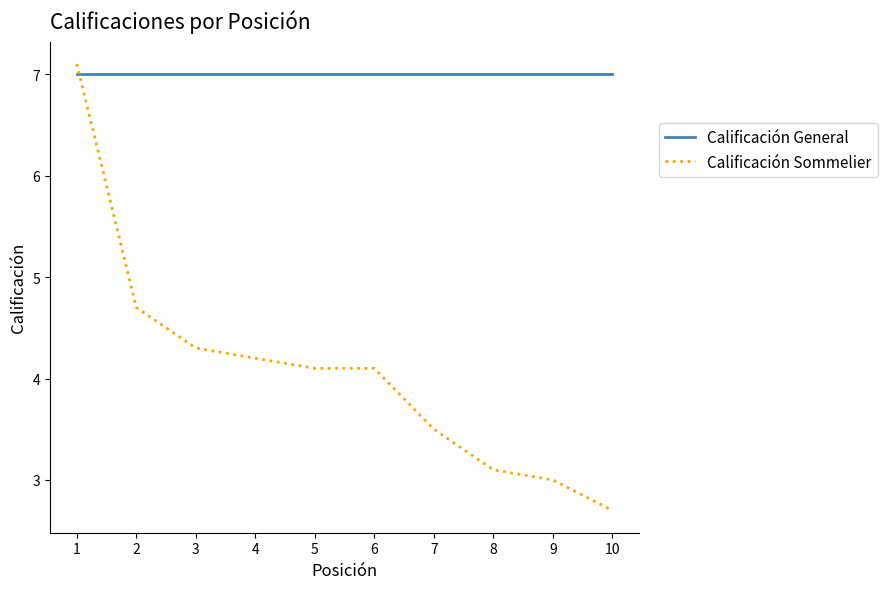

The Calificación General series shows 7.0 at 10. True or false?

True